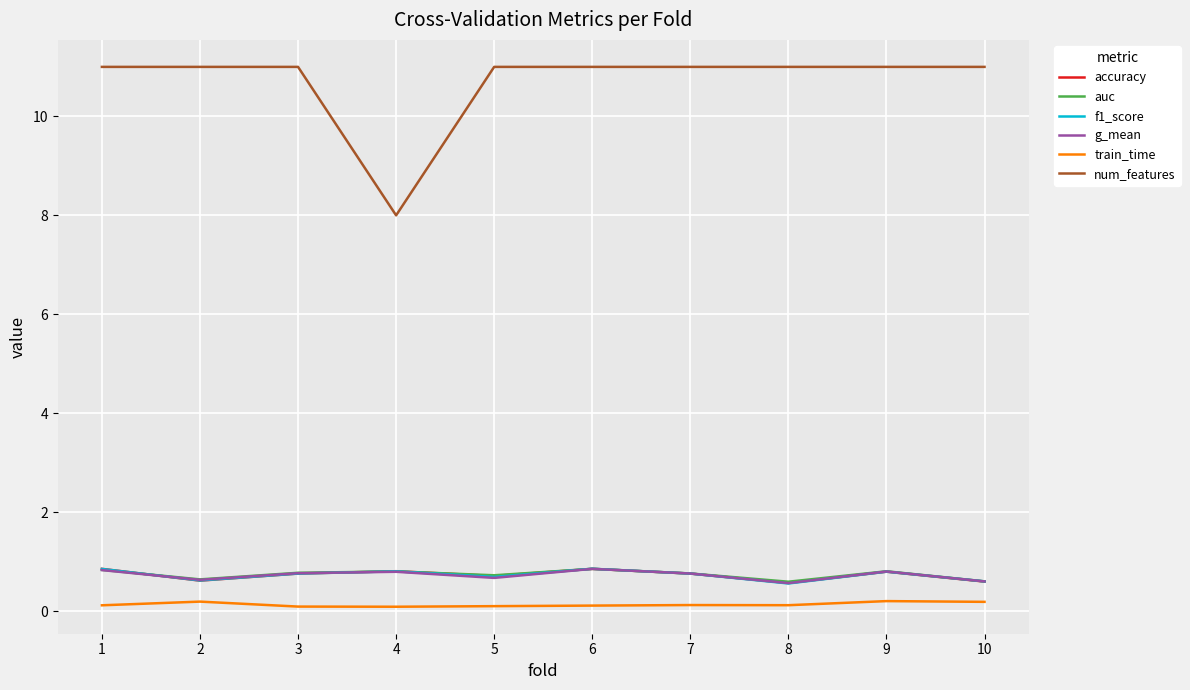

Count the number of categories in the chart.

10